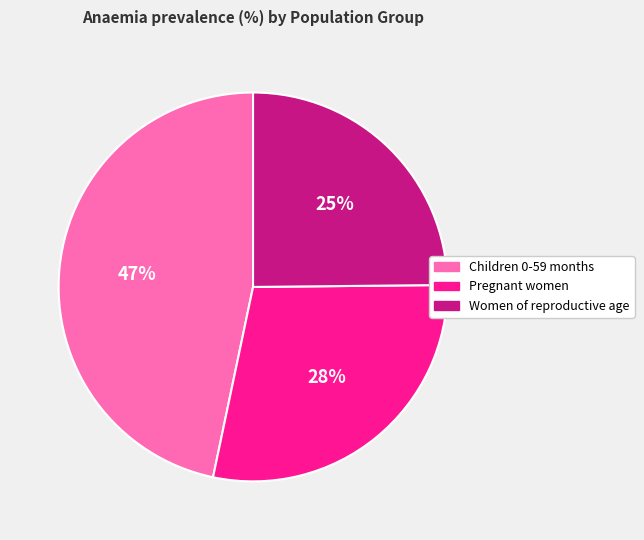

Do Children 0-59 months and Pregnant women together represent more than half of the pie?

Yes